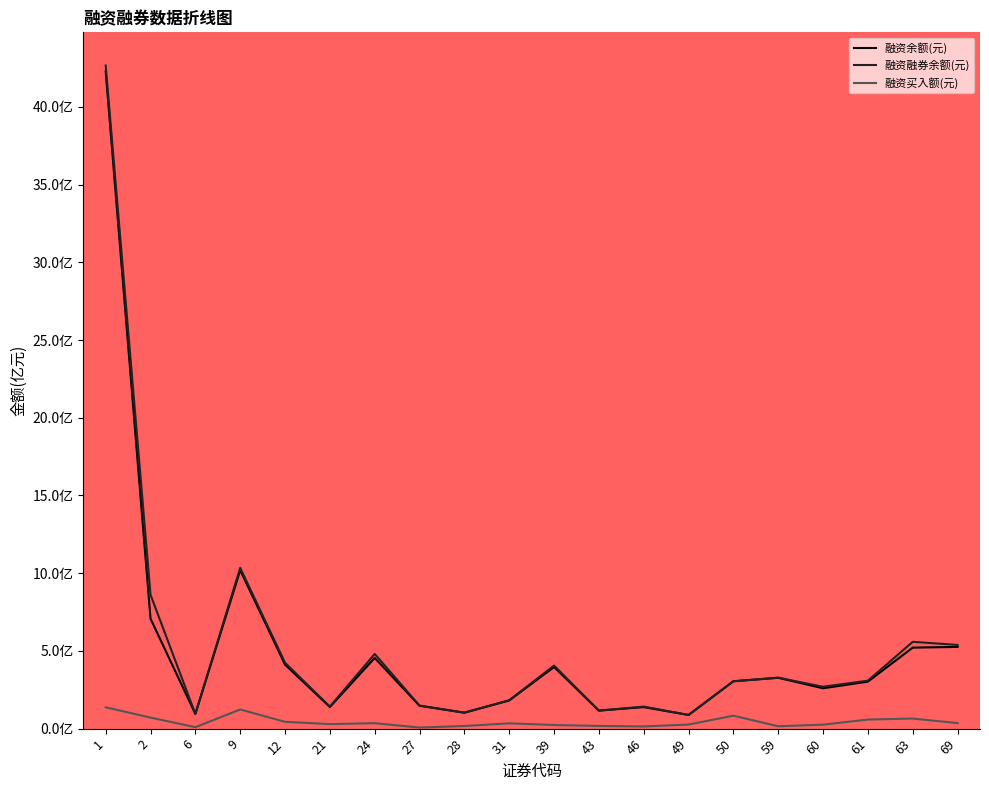

Reading left to right, list all the values displayed in this chart.

融资余额(元): 42.3	7.1	0.9	10.2	4.1	1.4	4.5	1.5	1.0	1.8	4.0	1.2	1.4	0.9	3.0	3.3	2.6	3.0	5.2	5.3
融资融券余额(元): 42.7	8.6	0.9	10.3	4.2	1.4	4.8	1.5	1.0	1.8	4.1	1.2	1.4	0.9	3.1	3.3	2.7	3.1	5.6	5.4
融资买入额(元): 1.4	0.7	0.1	1.2	0.4	0.3	0.3	0.1	0.2	0.3	0.2	0.2	0.1	0.3	0.8	0.2	0.3	0.6	0.6	0.4